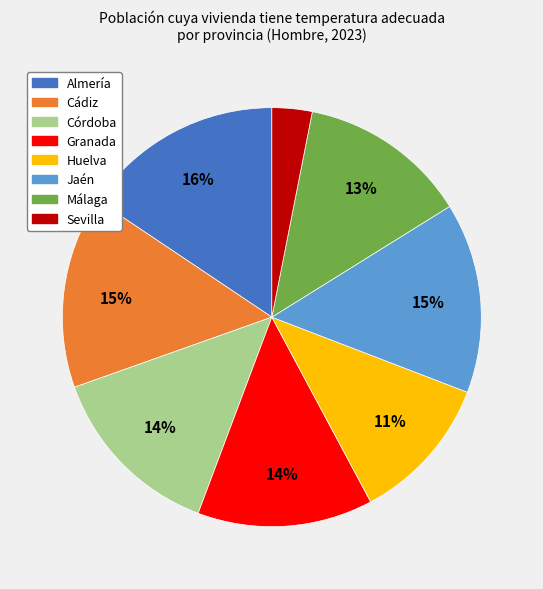

Which slice is the largest?

Almería